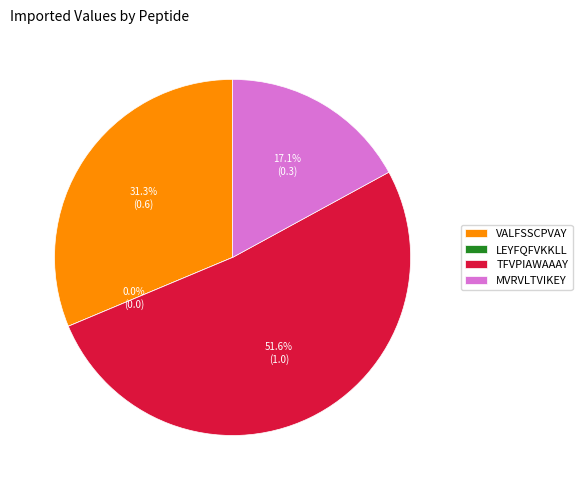

Is it true that MVRVLTVIKEY is 23% of the pie?

False